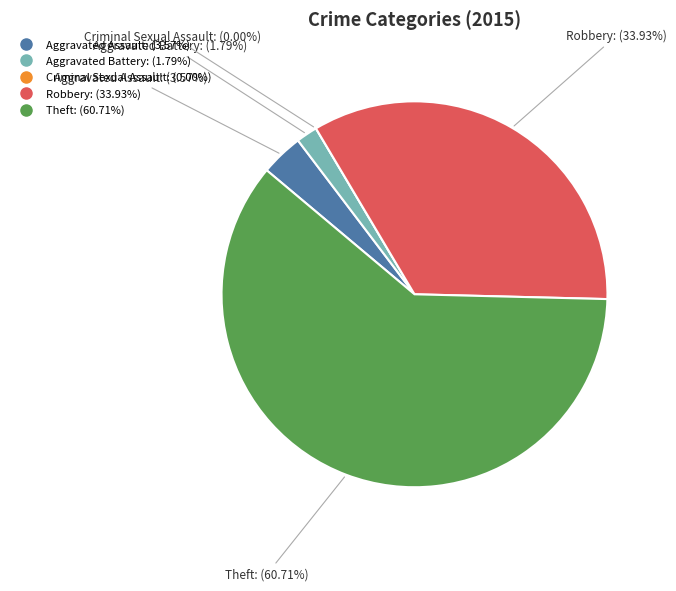

What is the majority slice?

Theft